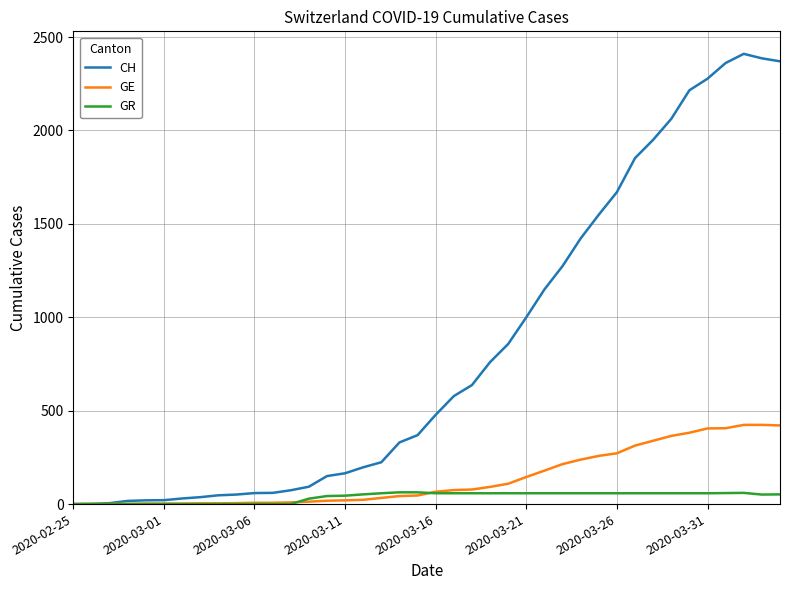

What is the highest value of the GE series?

424